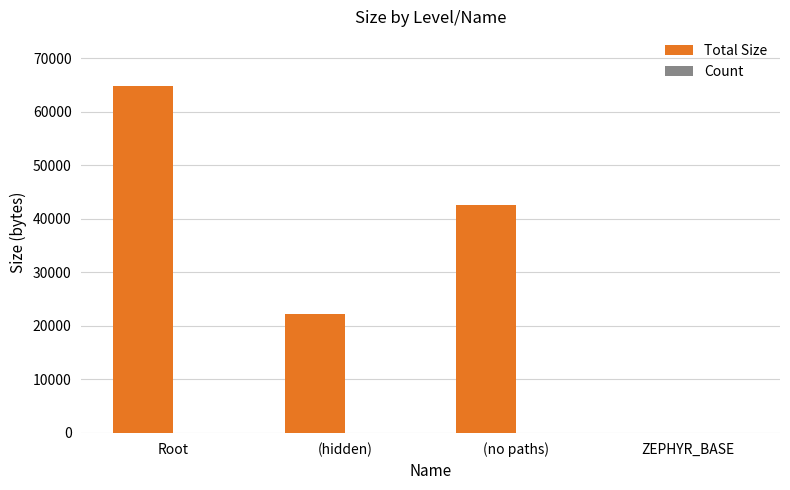

What is the maximum value shown in the chart?

64804